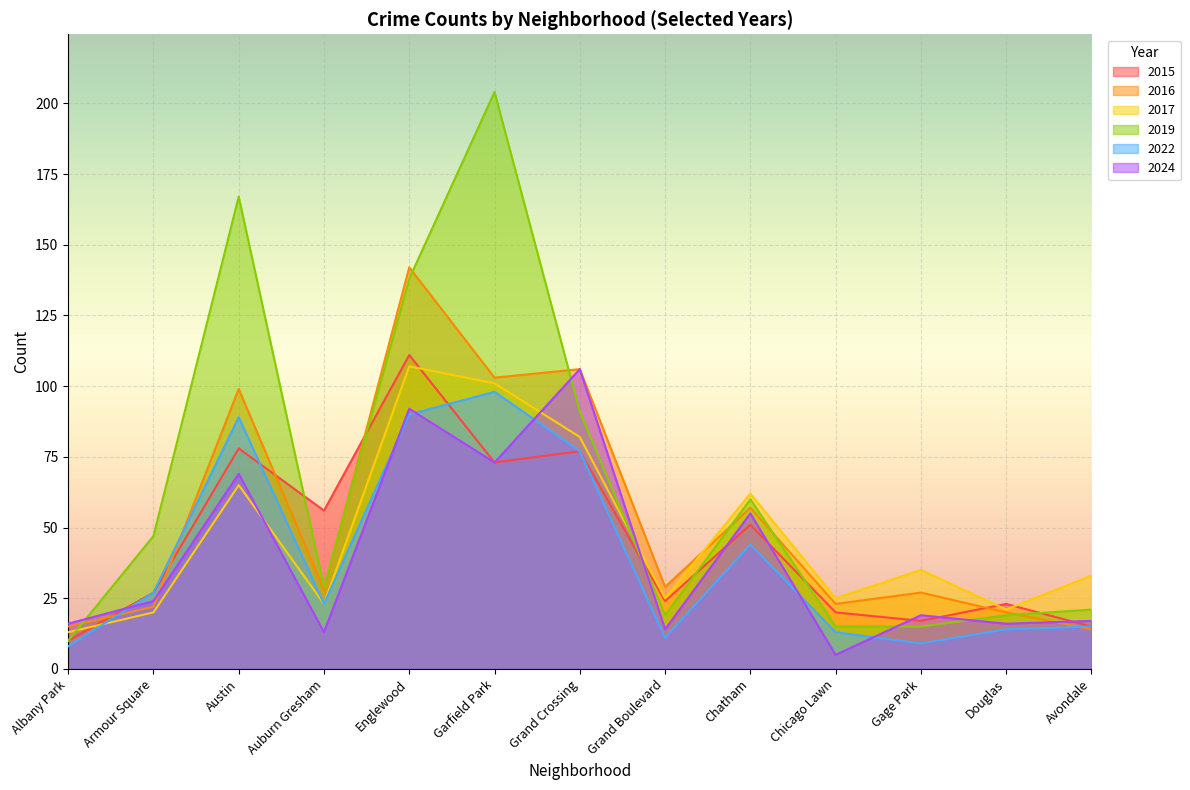

How many data points in 2017 are above 33?

6